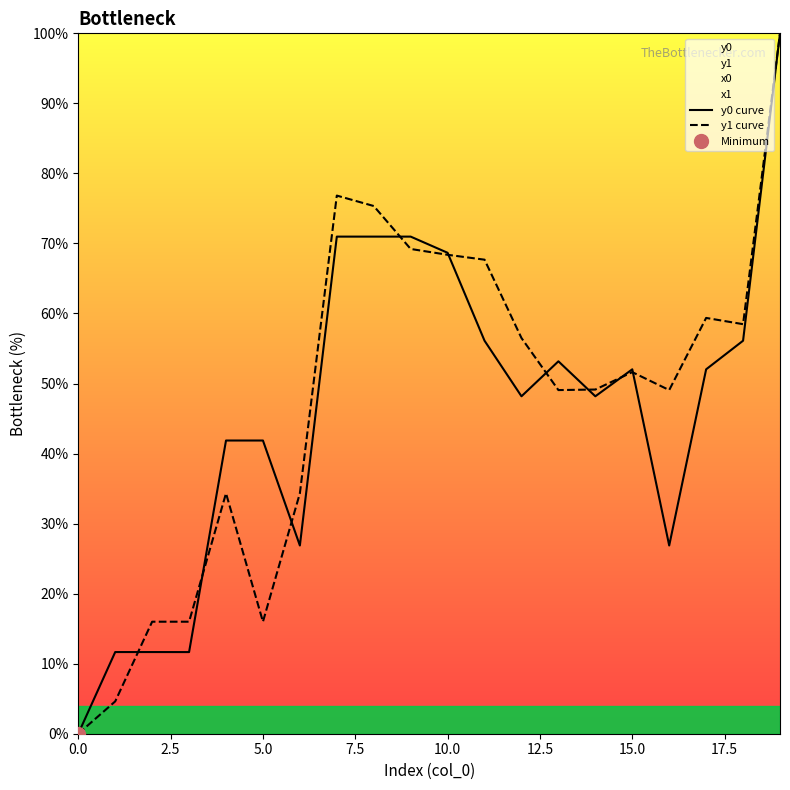

How many data points in y0 curve are less than 52?

10